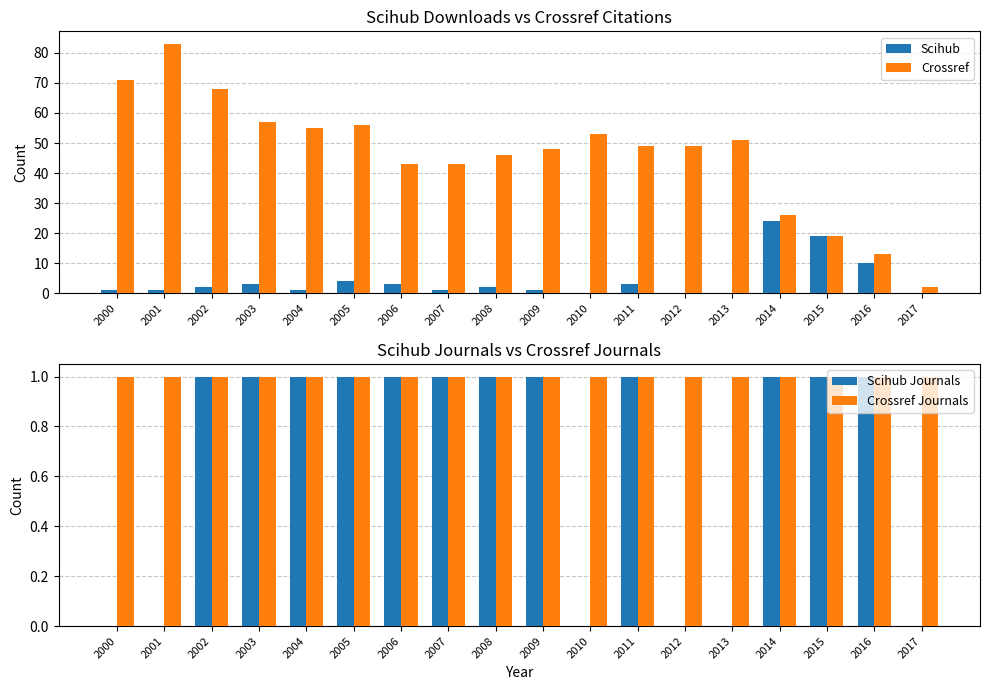

What is the average value of the Scihub series?

4